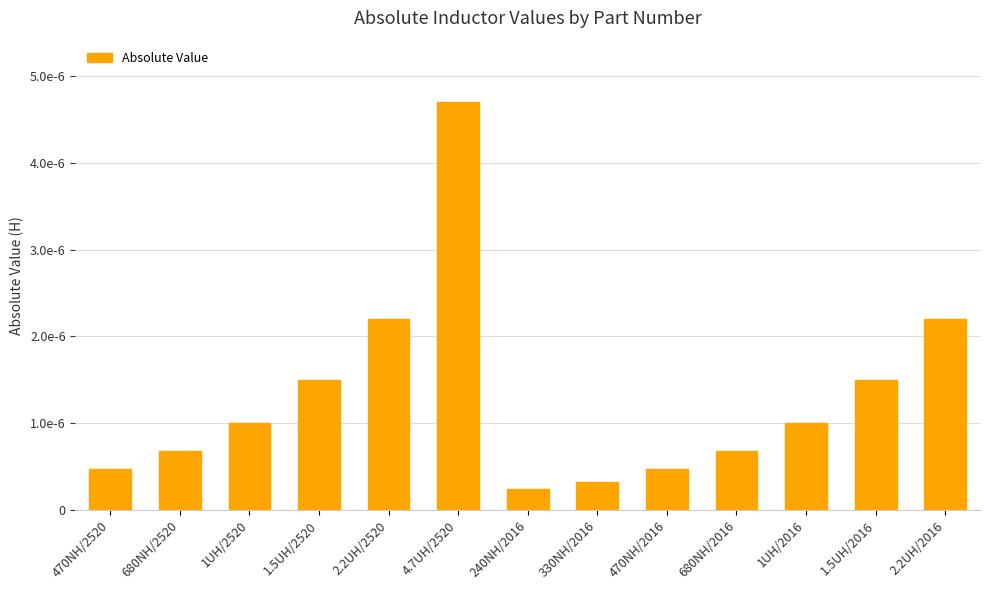

The chart shows a value of 0.0 at 680NH/2016. True or false?

True